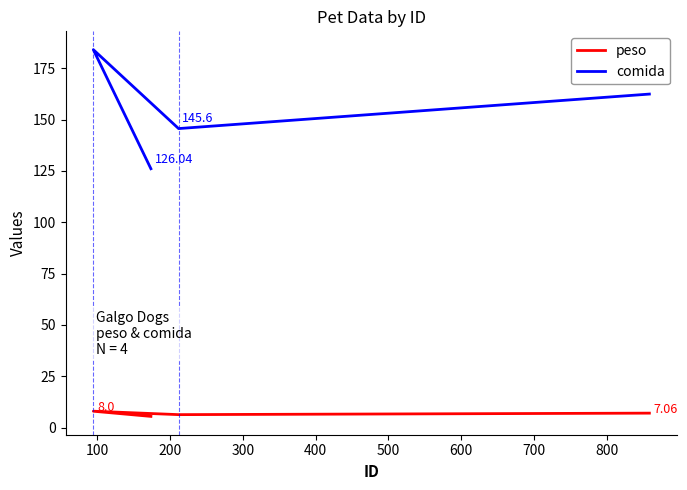

Is the value of comida at 0 greater than the value of peso at 300?

Yes